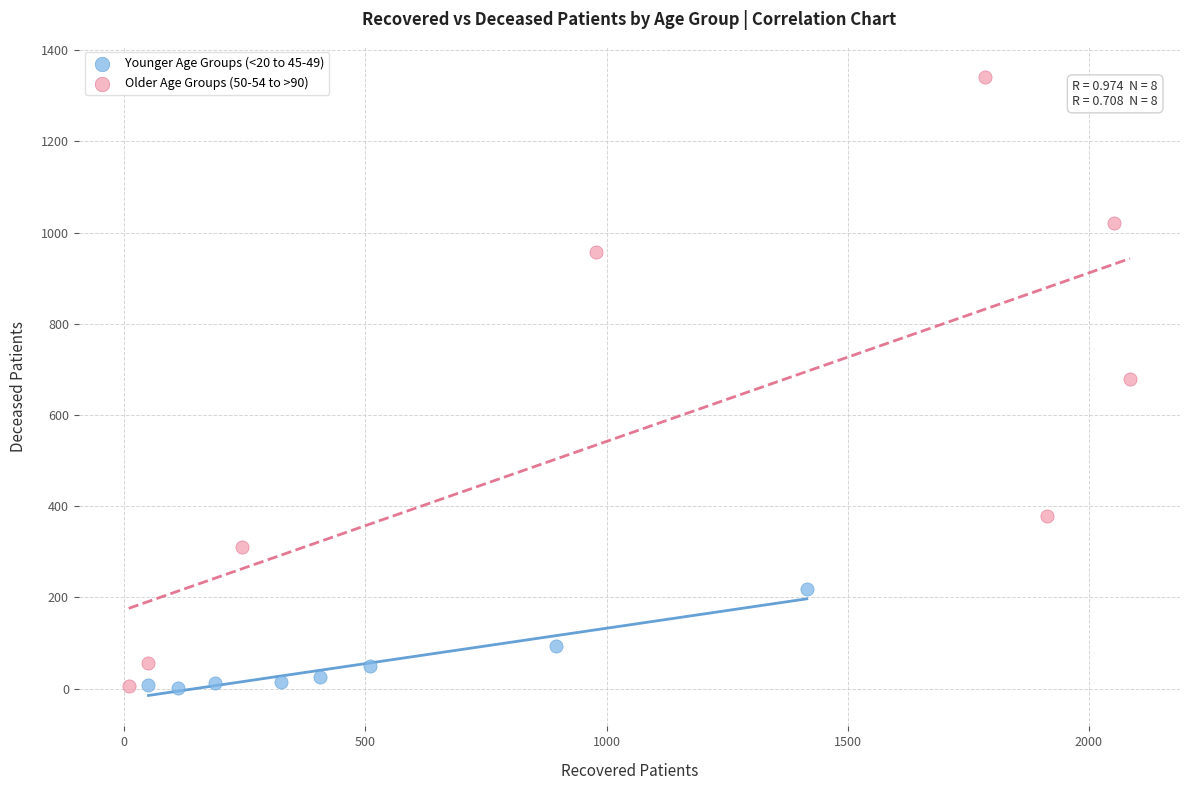

What are all the series names shown in the legend?

Younger Age Groups (<20 to 45-49), Older Age Groups (50-54 to >90)